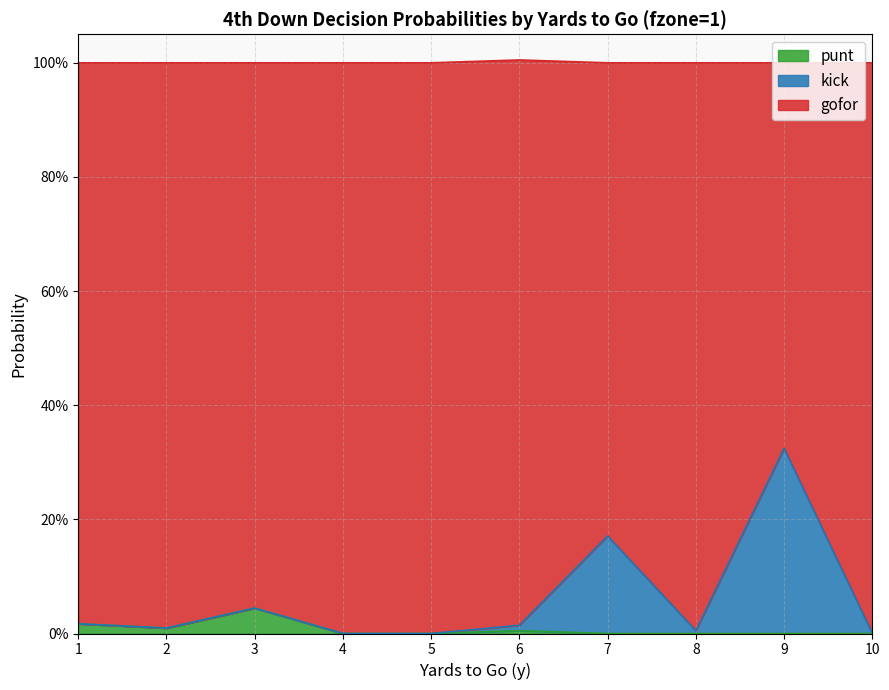

Does the chart have visible grid lines?

Yes